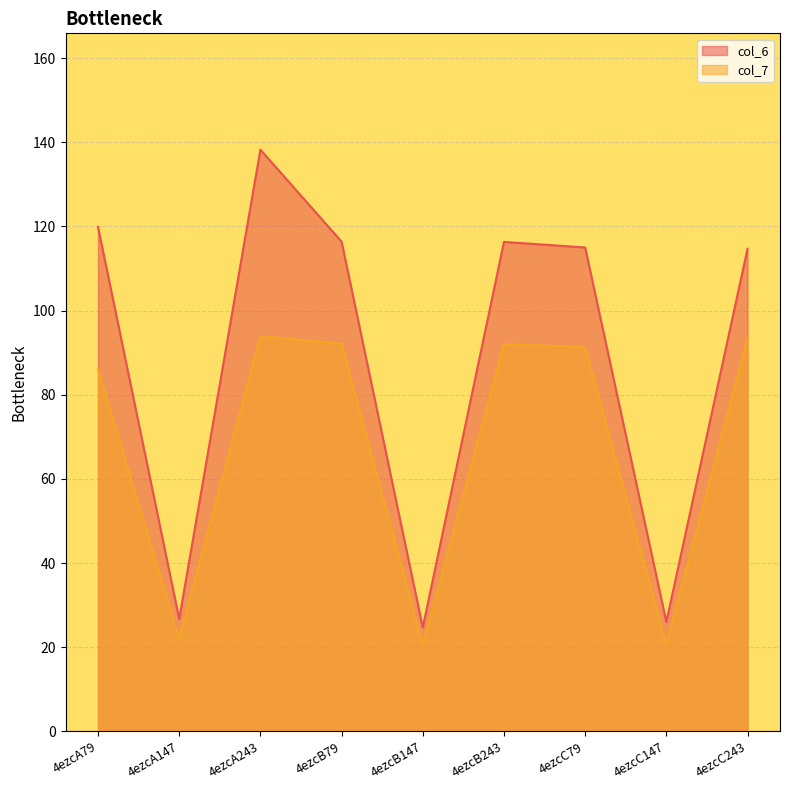

True or false: col_7 has a value of 91.3 at 4ezcC79.

True